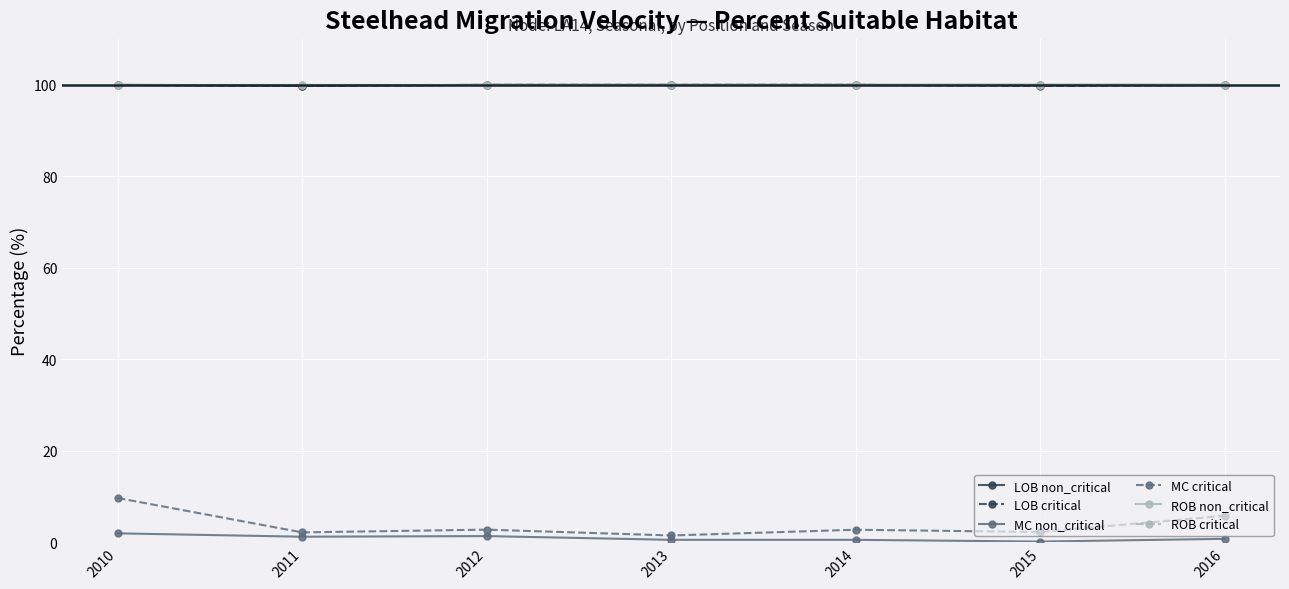

Reading left to right, what are all the values shown in this chart?

LOB non_critical: 100.0	99.8	100.0	100.0	100.0	100.0	100.0
LOB critical: 100.0	99.8	100.0	100.0	100.0	99.8	100.0
MC non_critical: 2.0	1.2	1.4	0.5	0.5	0.2	0.8
MC critical: 9.7	2.2	2.8	1.5	2.8	2.2	5.8
ROB non_critical: 100.0	100.0	100.0	100.0	100.0	100.0	100.0
ROB critical: 100.0	100.0	100.0	100.0	100.0	100.0	100.0